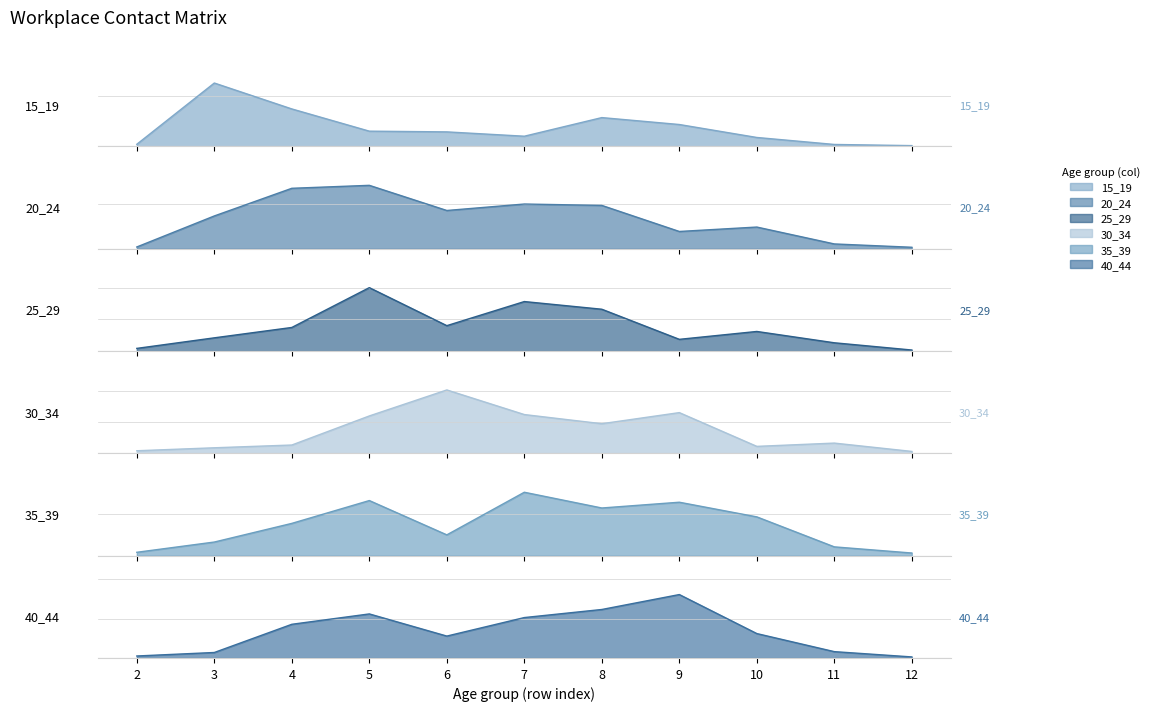

What is the sum of the 15_19 values at 5 and 2?

0.3